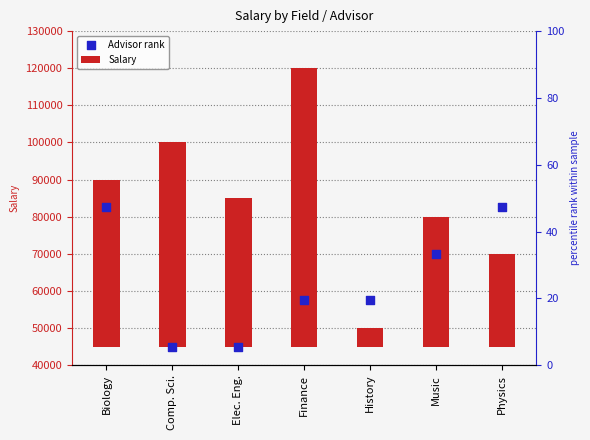

What are all the series names shown in the legend?

Salary, Advisor rank